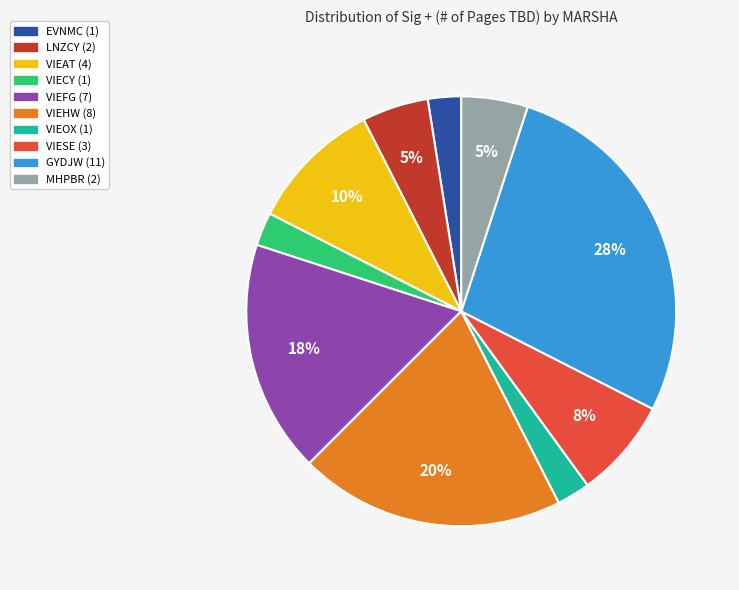

To the nearest percent, what is the average slice percentage?

10%